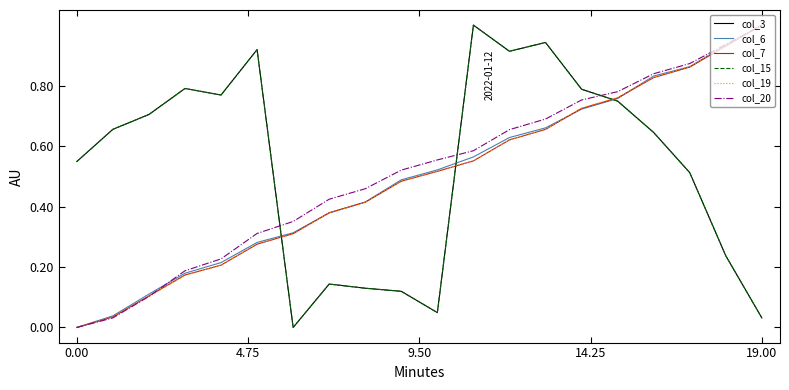

Does the chart have visible grid lines?

No